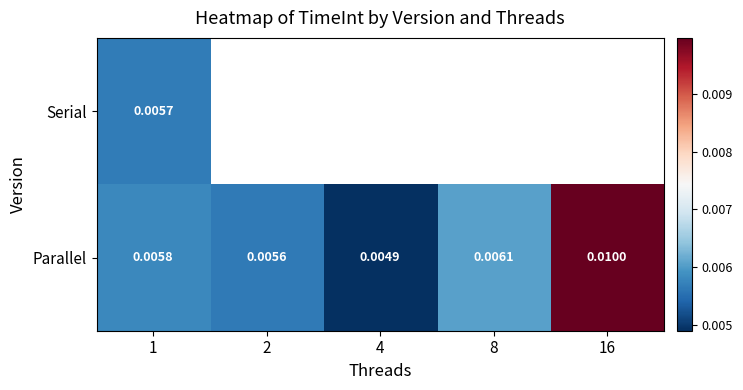

How many Parallel values are between 0 and 1?

5